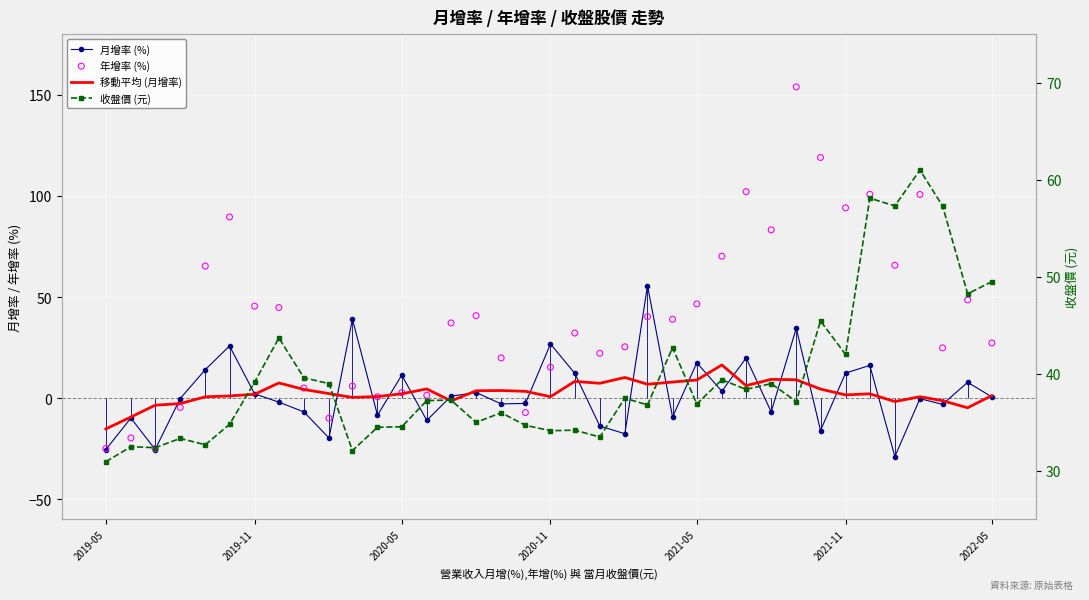

Which series has the largest total across all categories?

年增率 (%)